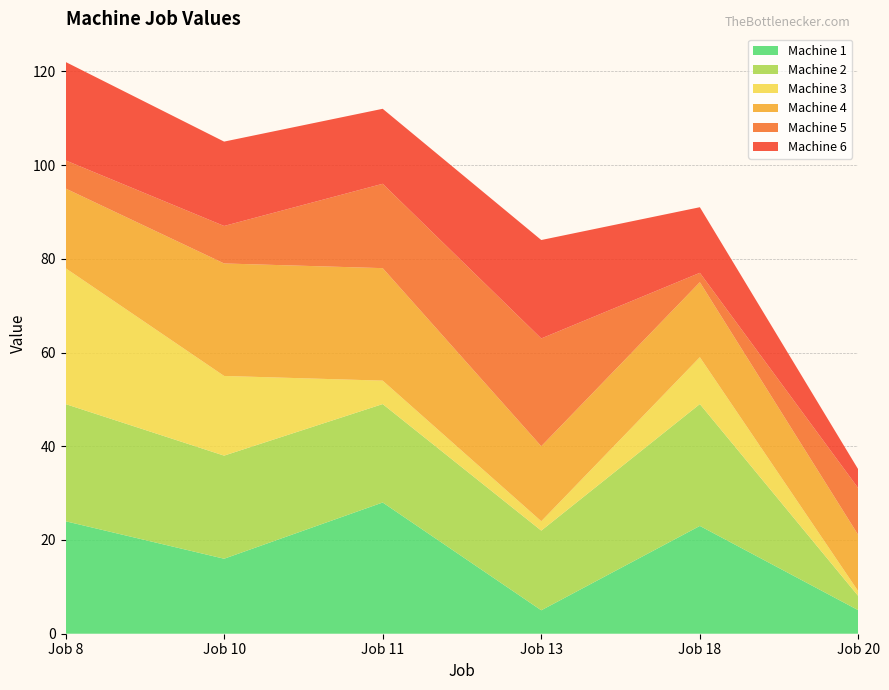

Reading left to right, transcribe all the data shown in this chart.

Machine 1: Job 8=24	Job 10=16	Job 11=28	Job 13=5	Job 18=23	Job 20=5
Machine 2: Job 8=25	Job 10=22	Job 11=21	Job 13=17	Job 18=26	Job 20=3
Machine 3: Job 8=29	Job 10=17	Job 11=5	Job 13=2	Job 18=10	Job 20=1
Machine 4: Job 8=17	Job 10=24	Job 11=24	Job 13=16	Job 18=16	Job 20=12
Machine 5: Job 8=6	Job 10=8	Job 11=18	Job 13=23	Job 18=2	Job 20=10
Machine 6: Job 8=21	Job 10=18	Job 11=16	Job 13=21	Job 18=14	Job 20=4